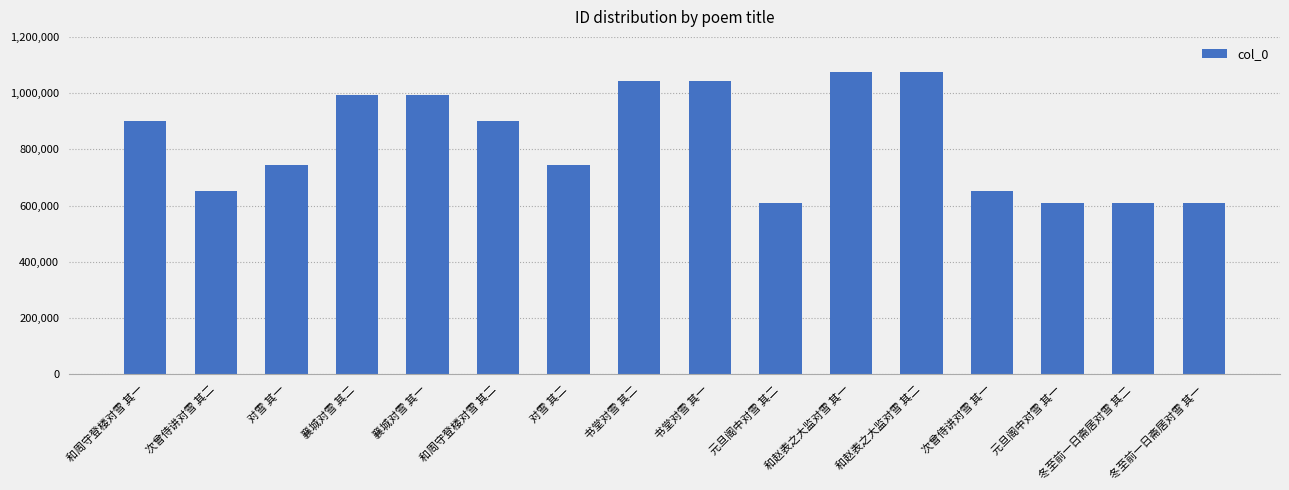

How many bars are there in total?

16